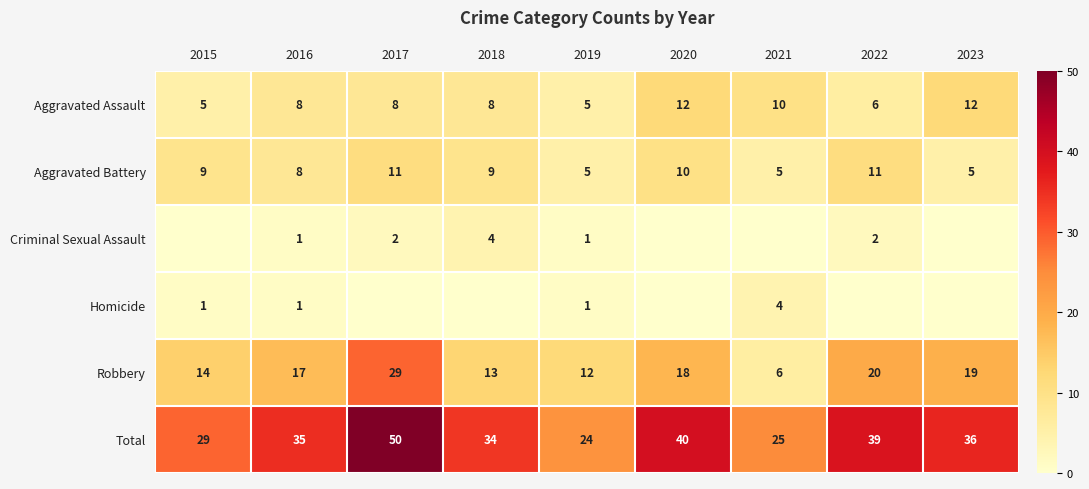

What is the sum of the Robbery values at 2016 and 2018?

30